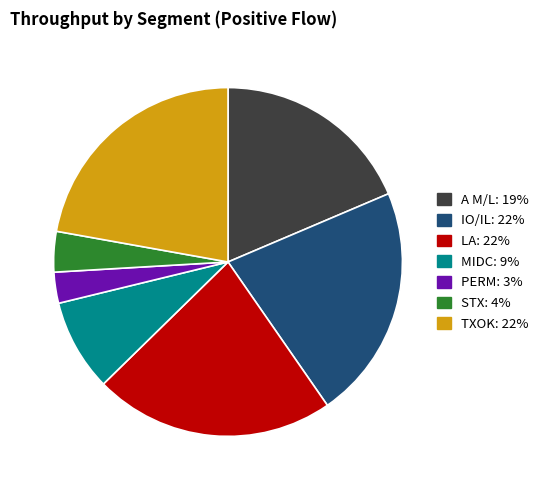

Is there any slice that represents more than half of the pie?

No